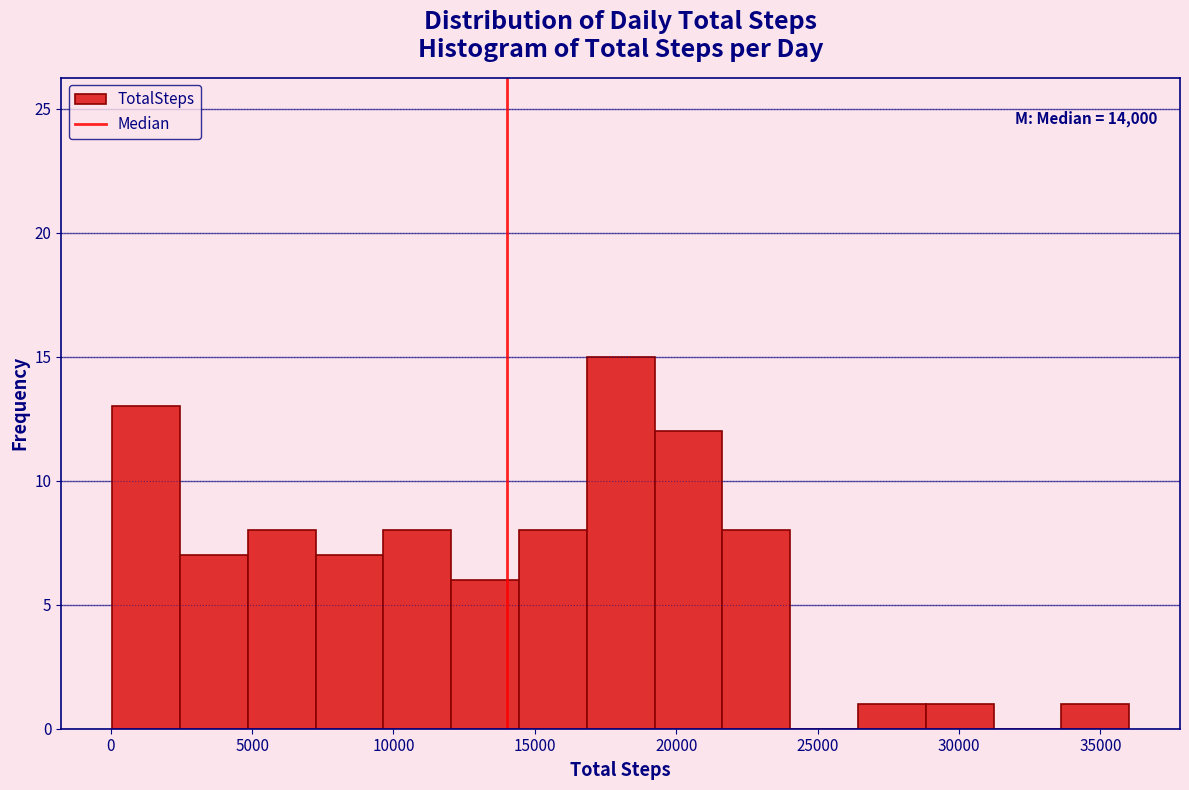

Which range on the x-axis has the tallest bar?

17000 to 19000